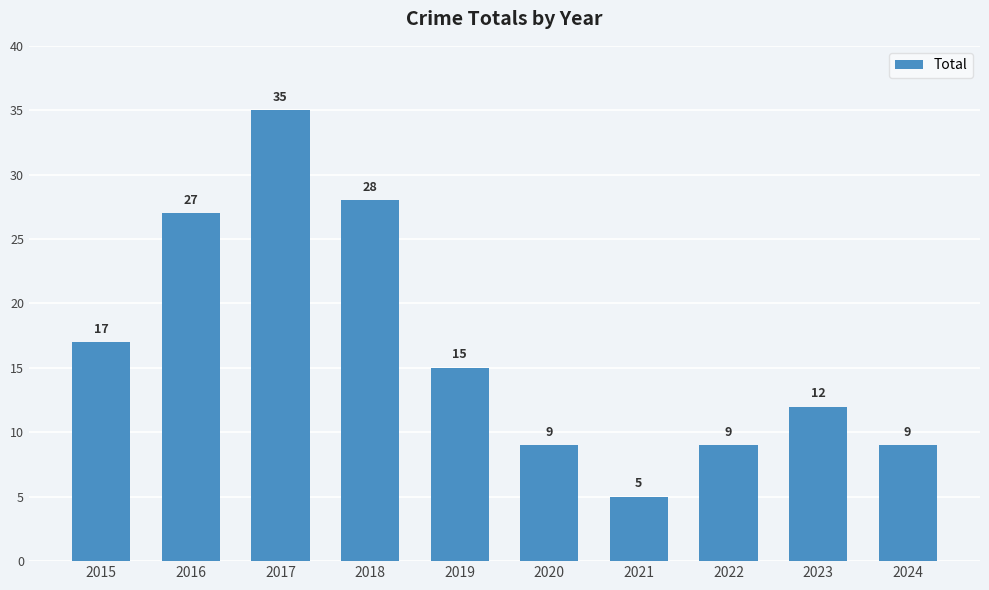

What is the minimum value shown in the chart?

5